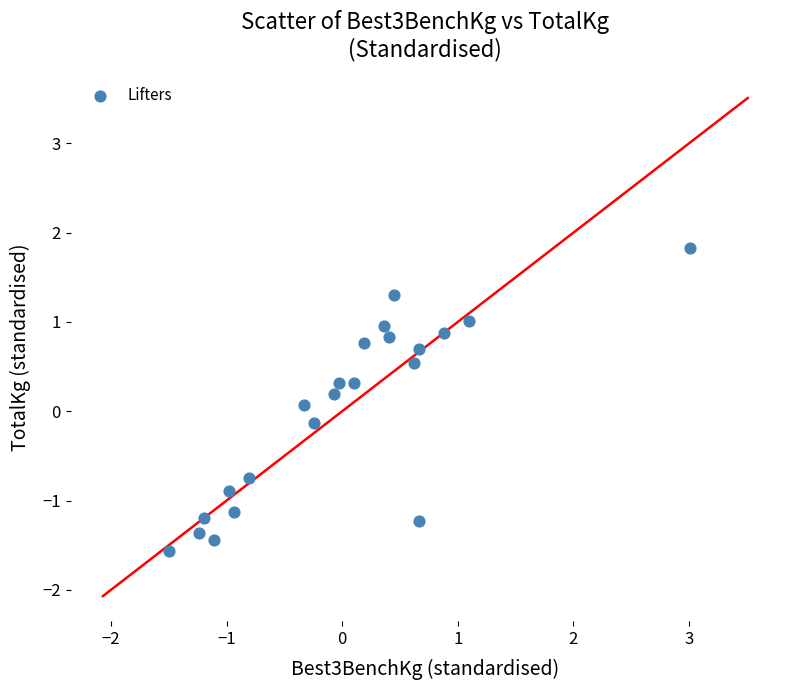

What is the range of X values (max minus min)?

4.5